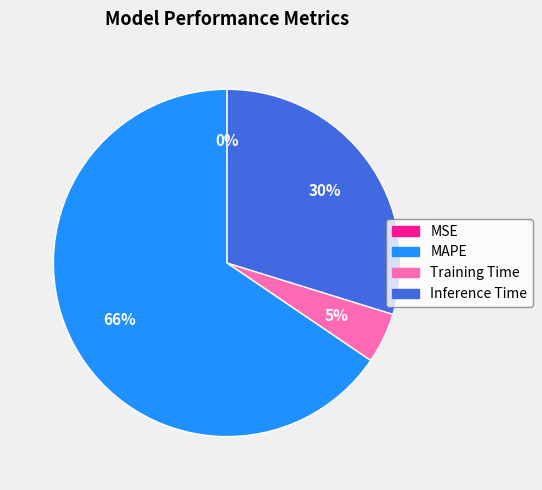

To the nearest percent, what is the combined percentage of Inference Time and MAPE?

95%